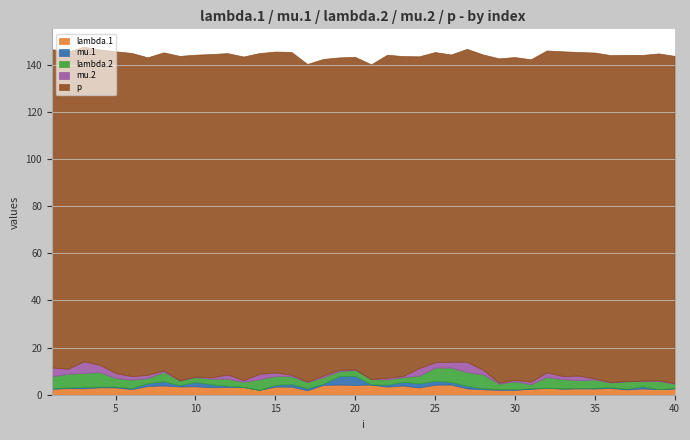

At which category is the sum across all series the highest?

3